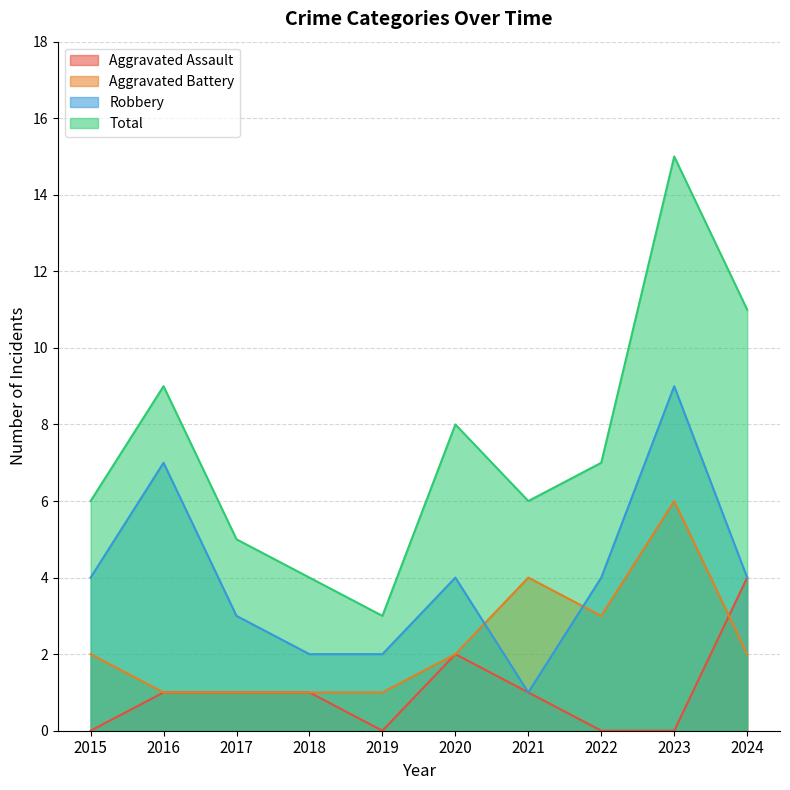

What is the sum of all Aggravated Assault values?

10